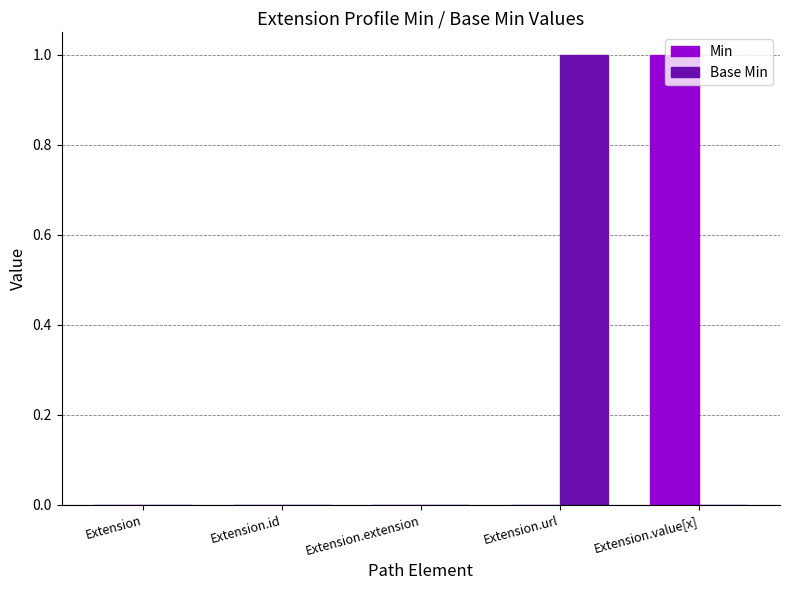

Which category has the highest value in the Min series?

Extension.value[x]